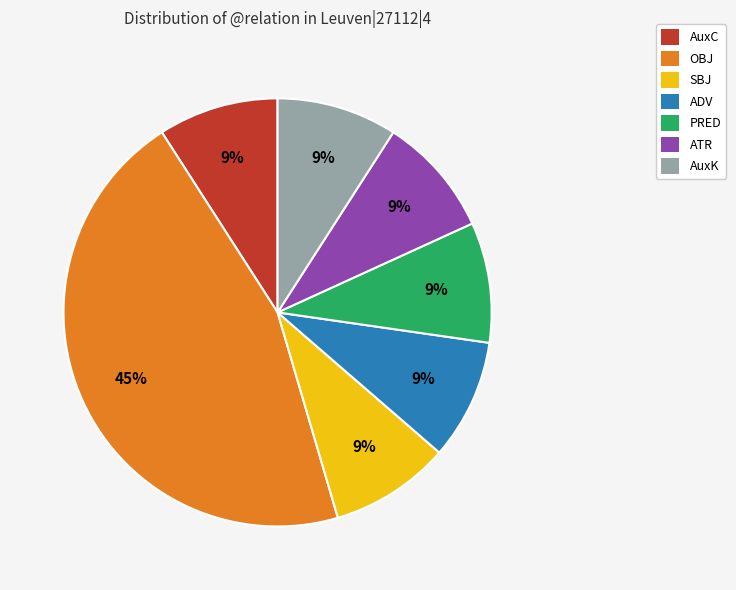

Does OBJ account for over 50% of the chart?

No